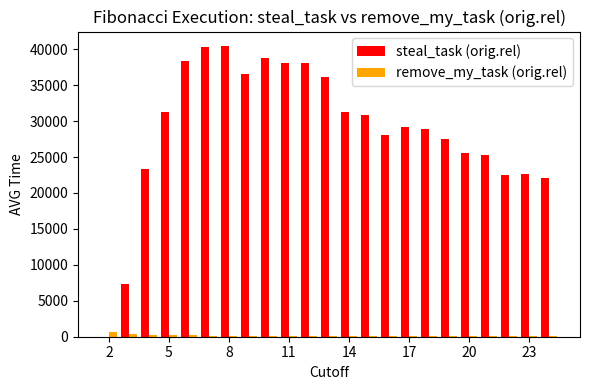

What is the average value of the remove_my_task (orig.rel) series?

136.1